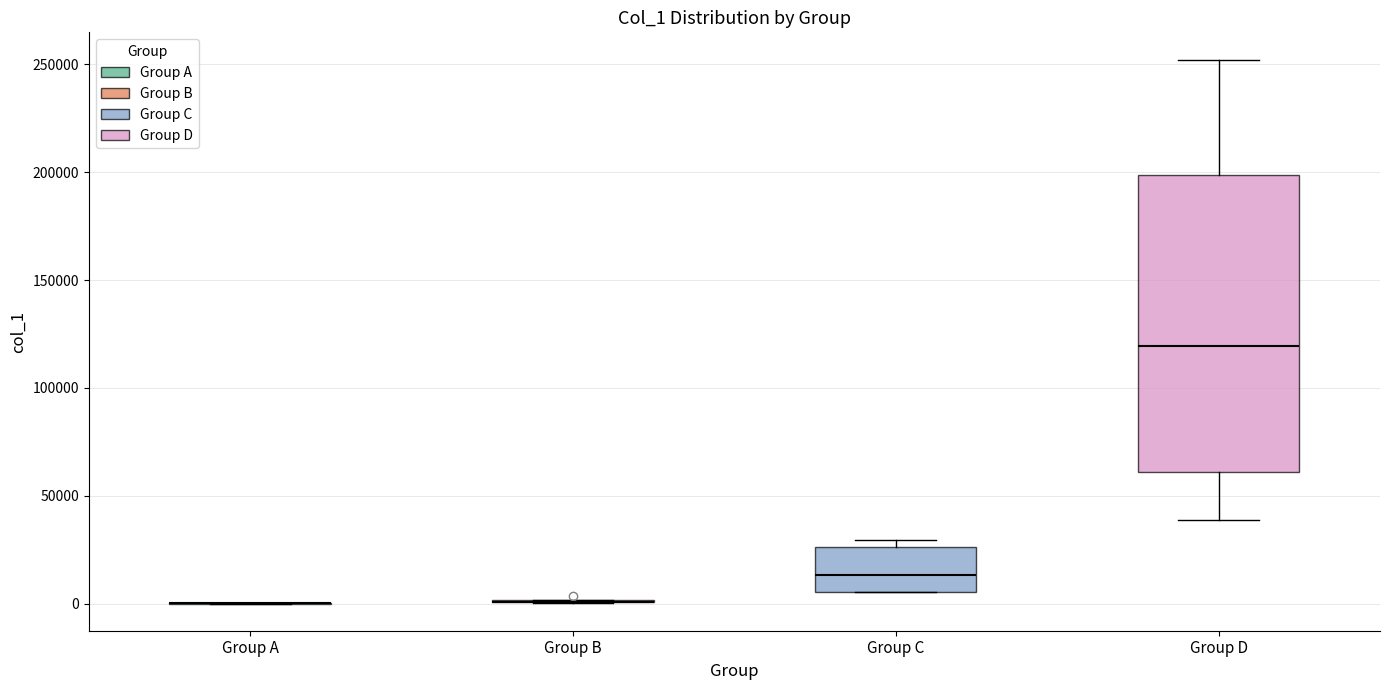

Reading left to right, transcribe this box plot: for each box, give where its median line is, the range the box spans, and where its two whiskers end, as read against the y-axis. The values are not printed on the chart, so give them approximately, as read against the axis.

Group A: box collapsed to a line at 0, whiskers 0 to 0
Group B: box collapsed to a line at 0, whiskers 0 to 0
Group C: median 15000, box 5000 to 25000, whiskers 5000 to 30000
Group D: median 120000, box 60000 to 200000, whiskers 40000 to 250000